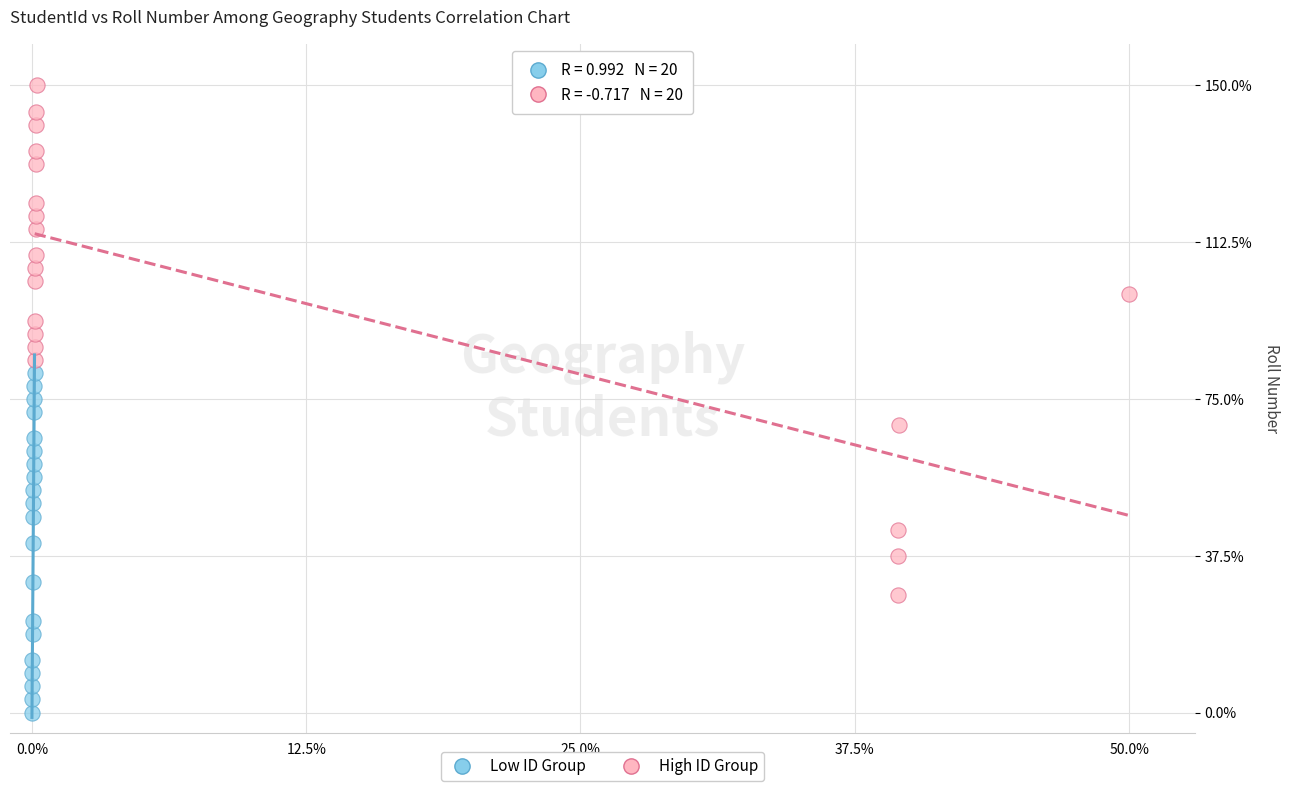

Which series has the largest Y range (max minus min)?

High ID Group